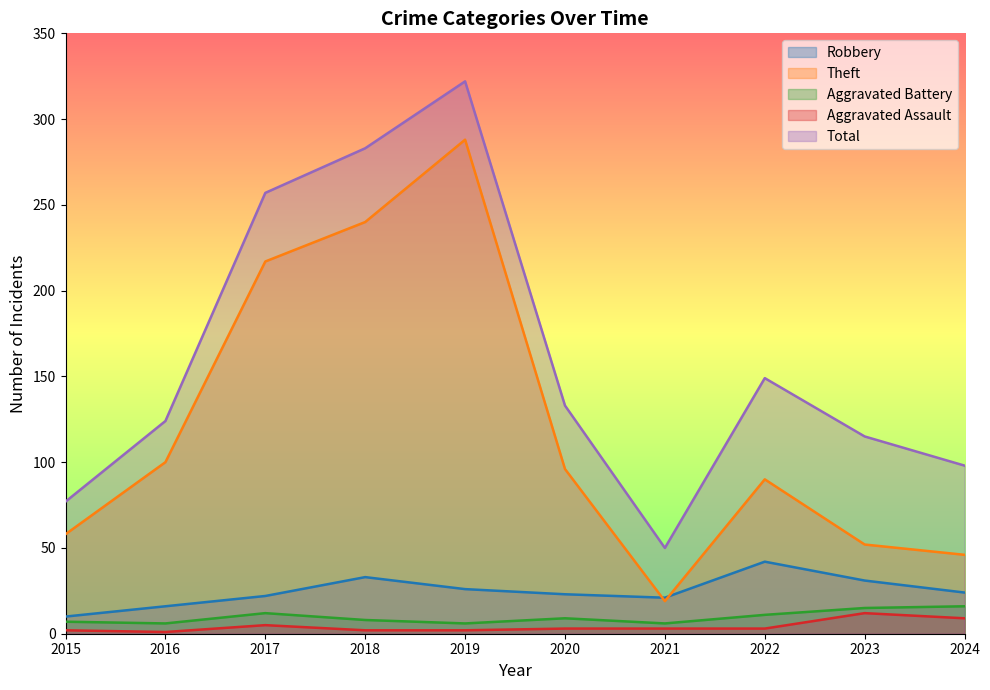

True or false: Aggravated Assault has a value of 2 at 2015.

True